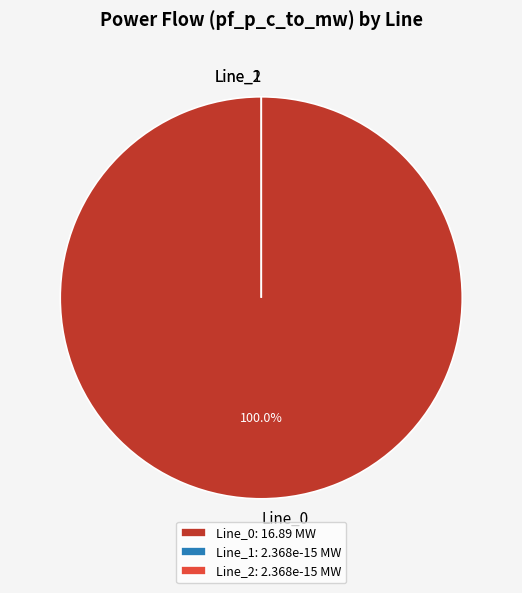

Does Line_0 account for over 50% of the chart?

Yes